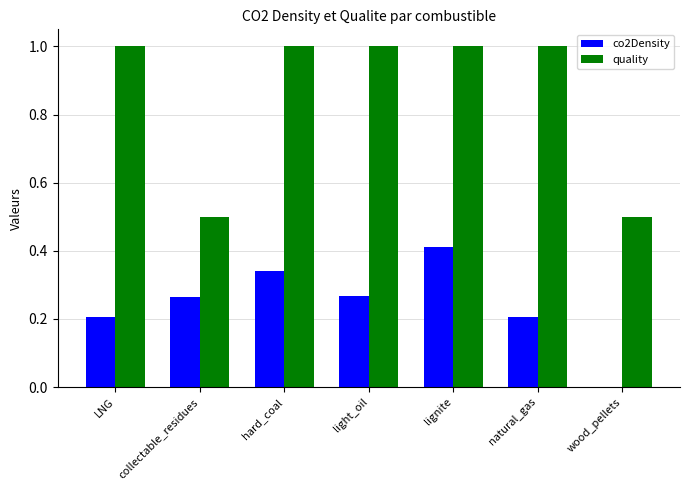

At which category is the sum across all series the highest?

lignite